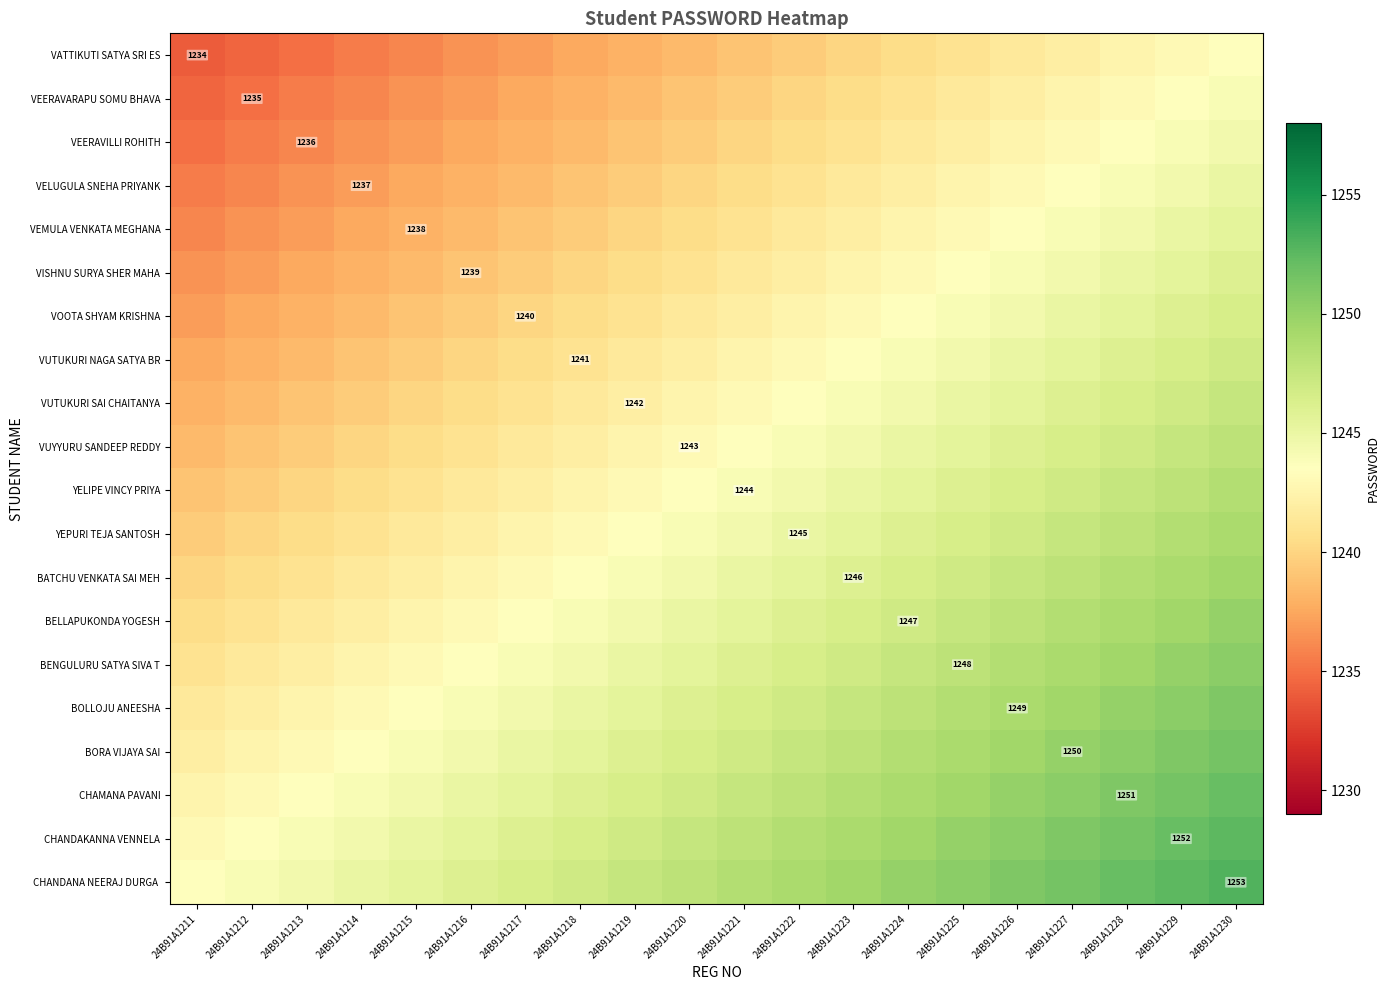

True or false: VUTUKURI NAGA SATYA BR has a value of 400.7 at 24B91A1218.

False